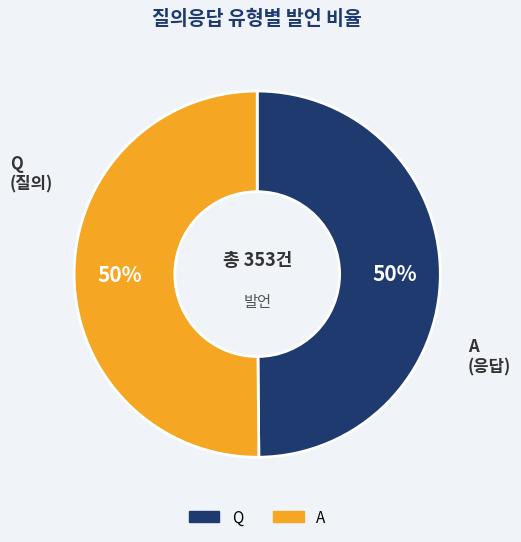

Is it true that A is 50% of the pie?

True